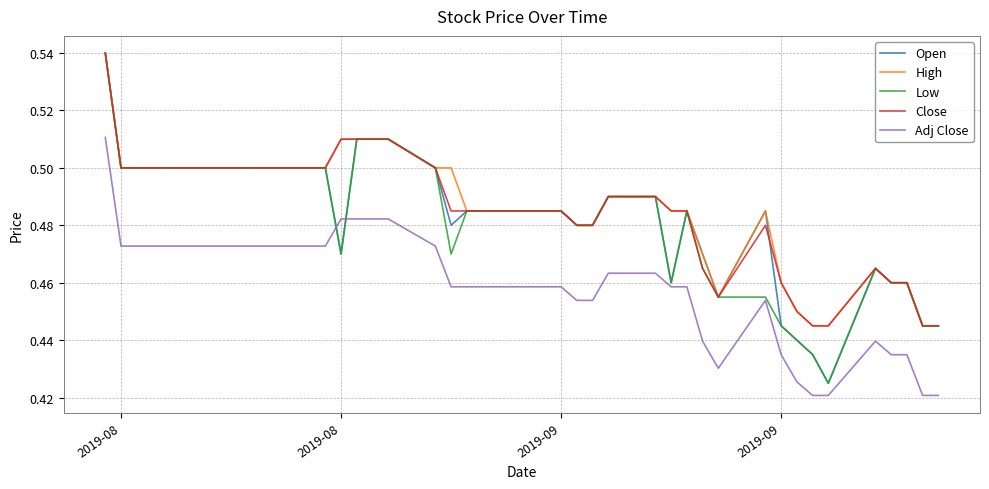

At how many categories does at least one series exceed 0?

40